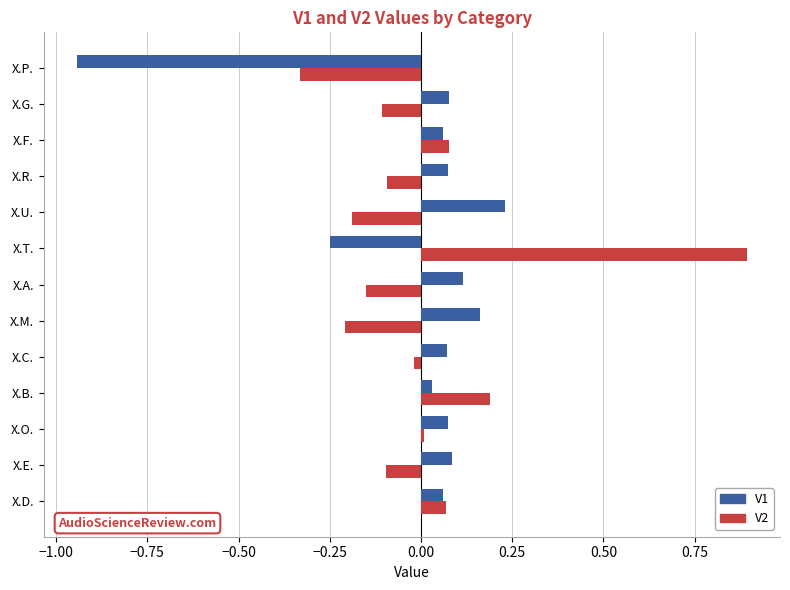

What is the difference between the maximum and second lowest values in the V1 series?

0.5